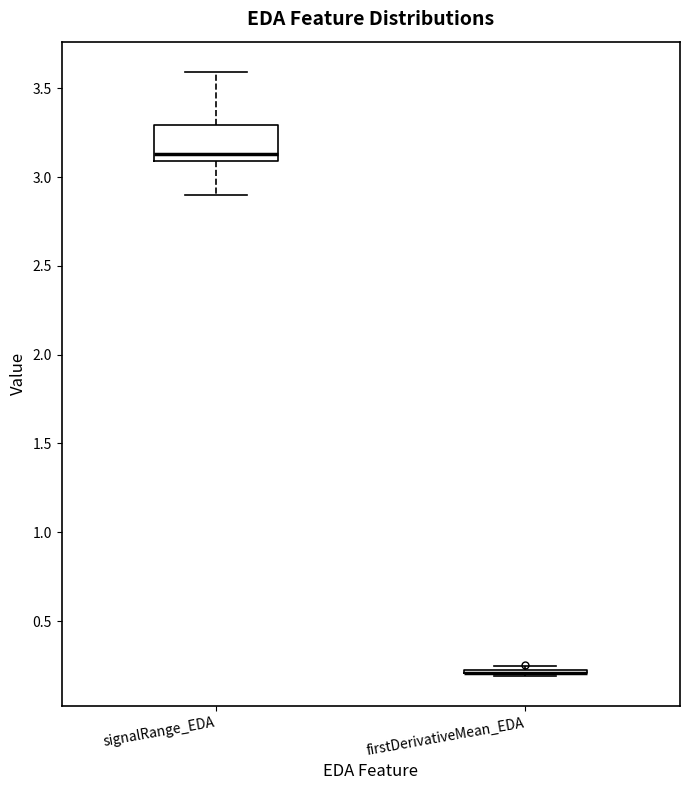

Comparing the boxes themselves (not the whiskers), which one is the tallest?

signalRange_EDA